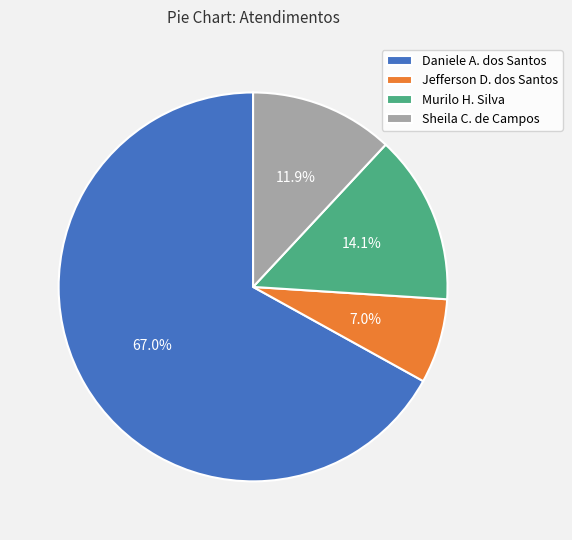

How many slices are in this pie chart?

4